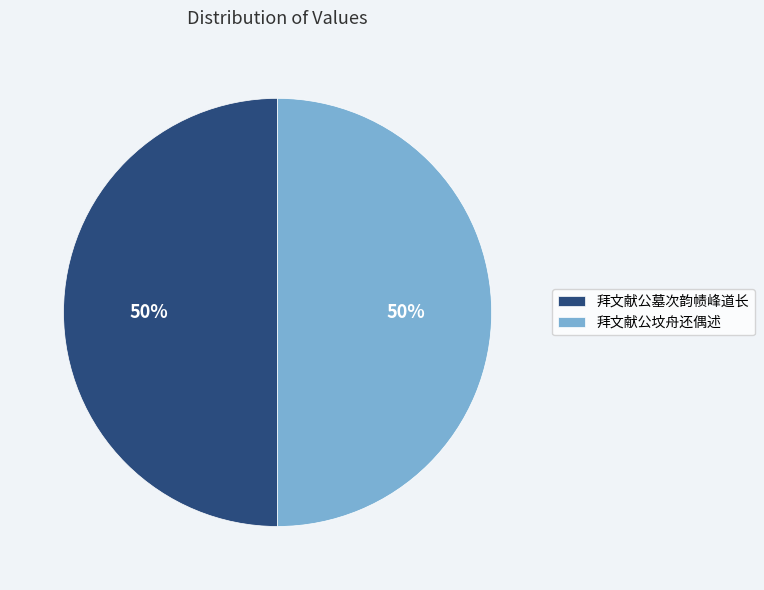

To the nearest percent, what is the average slice percentage?

50%